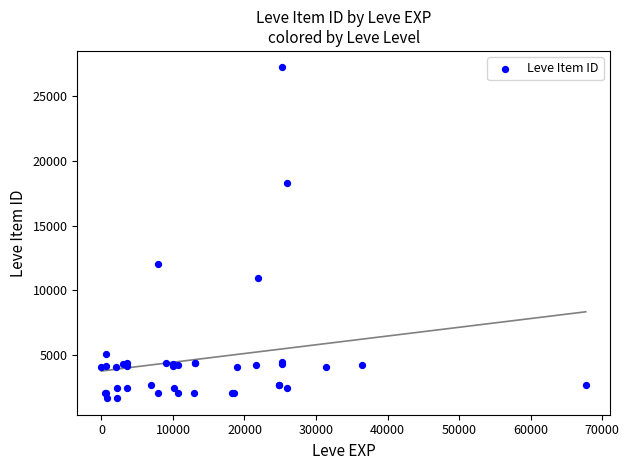

What Y value in the scatter plot is closest to 14448?

12018